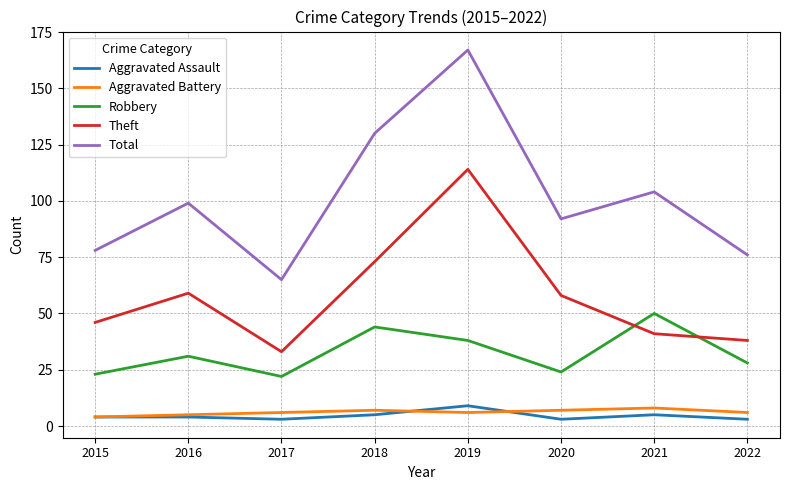

At which category does Robbery reach its first local valley?

2017